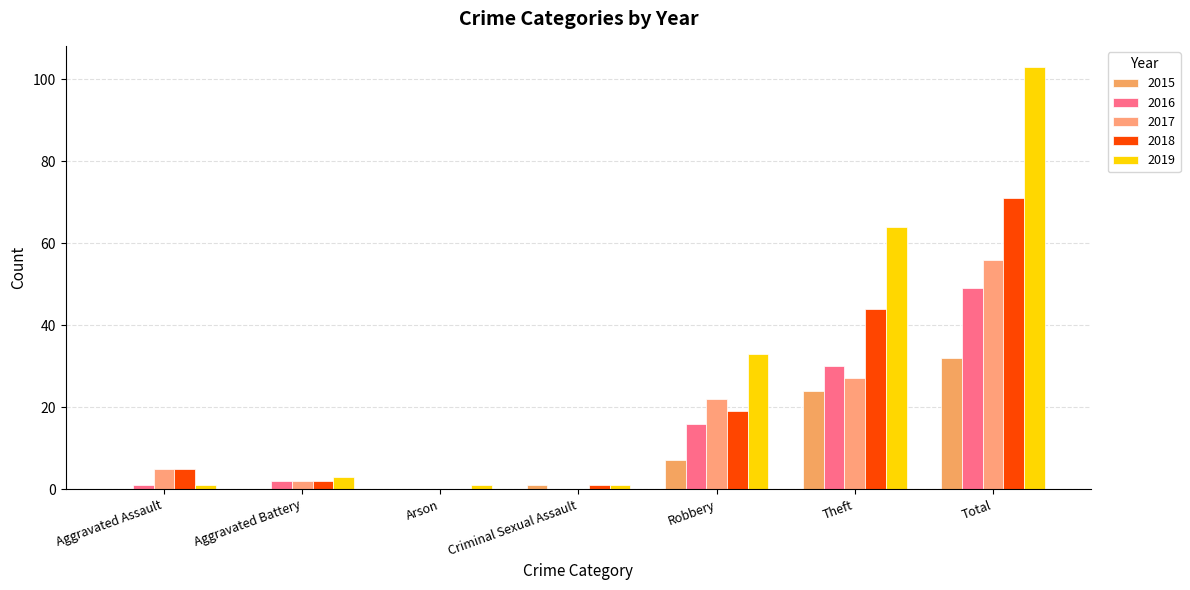

How many groups of bars are there?

7